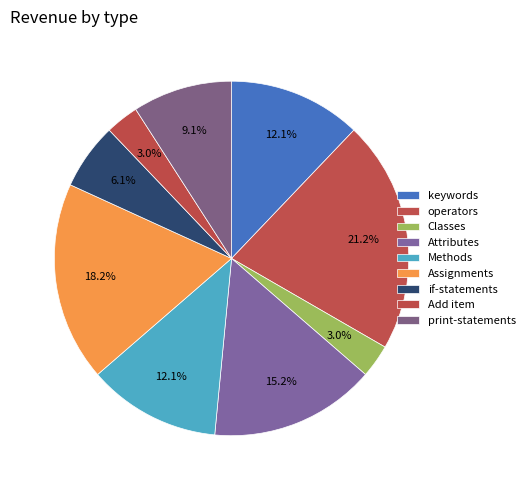

Is it true that operators is 10% of the pie?

False